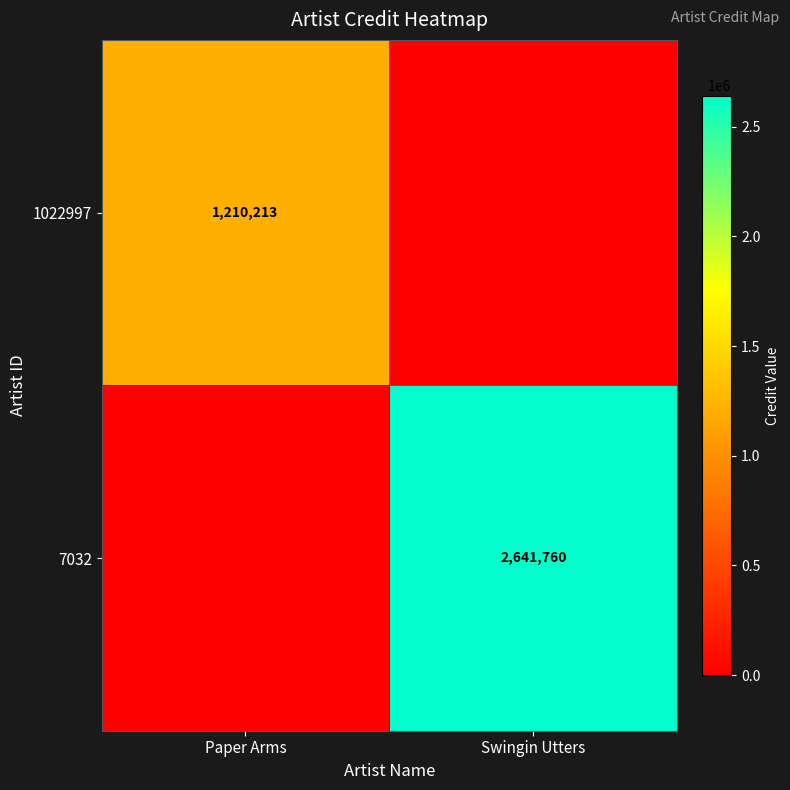

The 1022997 series shows 303816 at Paper Arms. True or false?

False